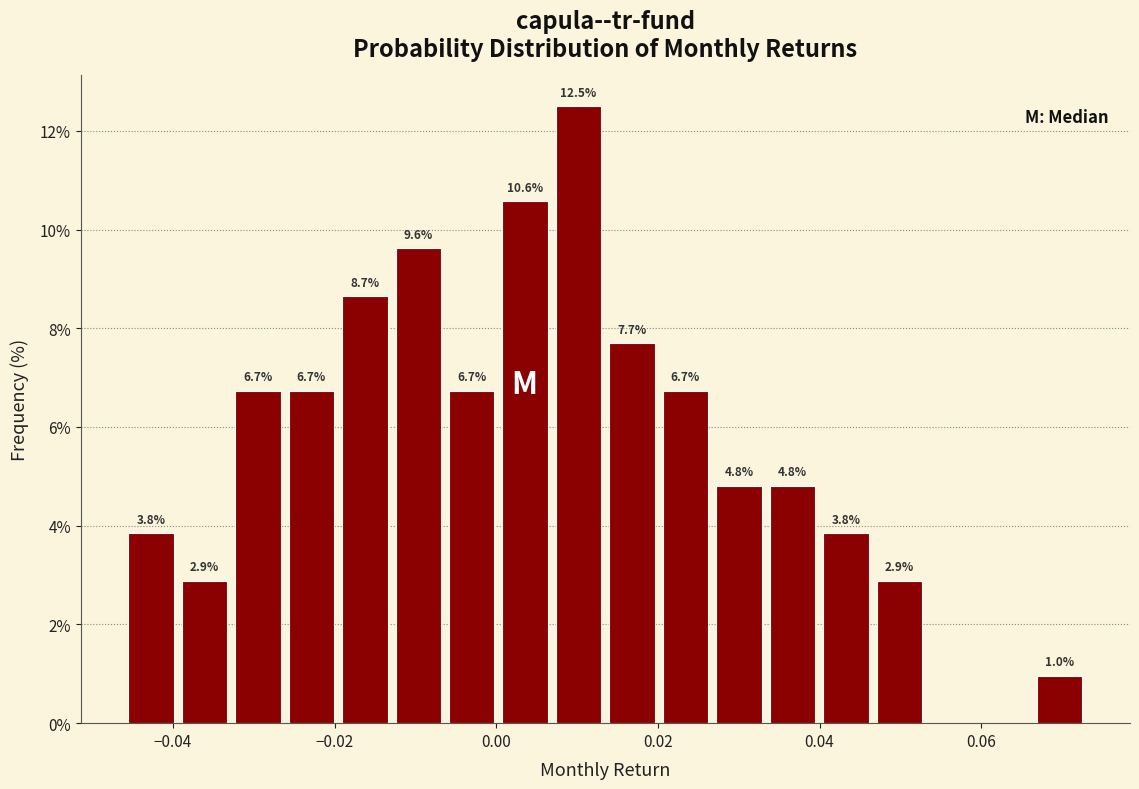

Read against the x-axis, roughly where is the centre of the tallest bar?

0.010